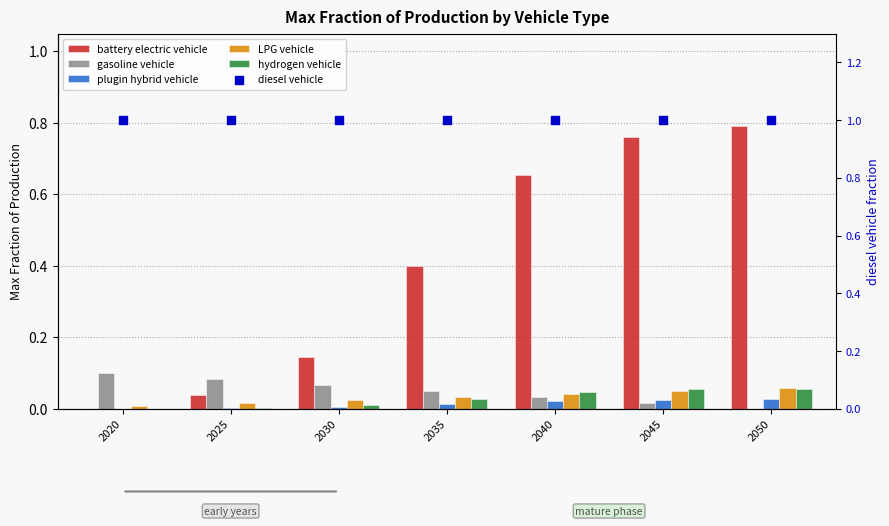

At which category is the sum across all series the highest?

2050